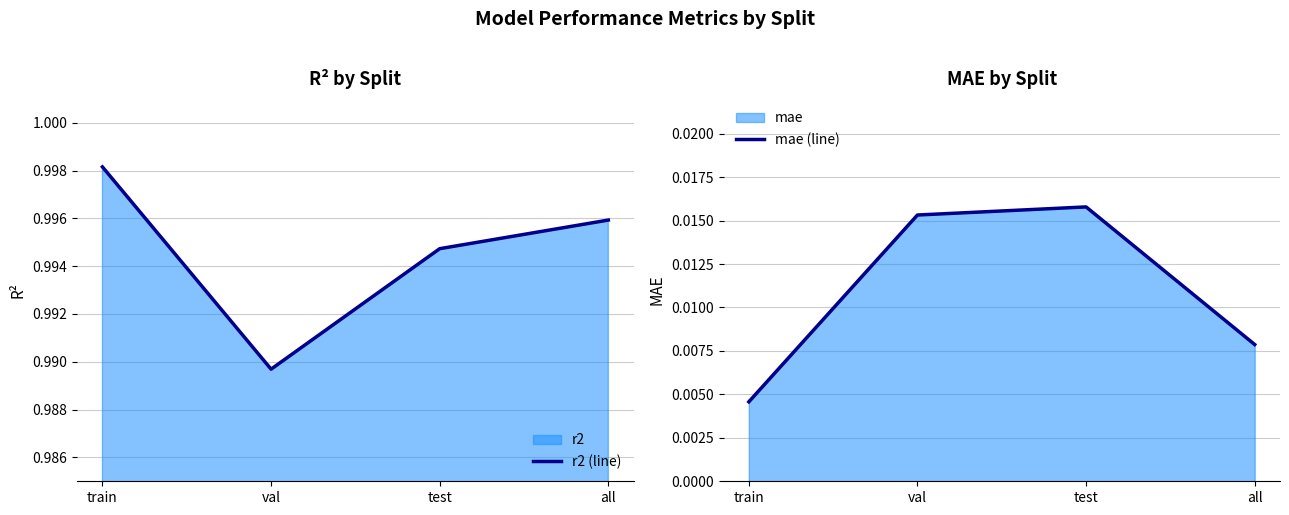

What is the label of the 3rd point from the right?

val